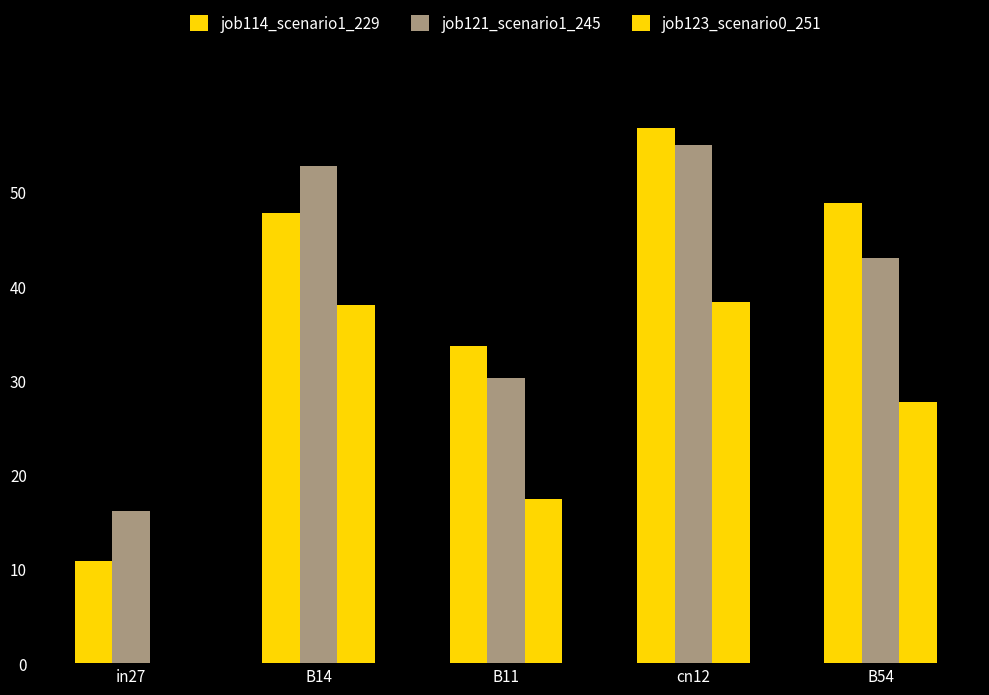

Where is job114_scenario1_229 nearest to the value 0?

in27